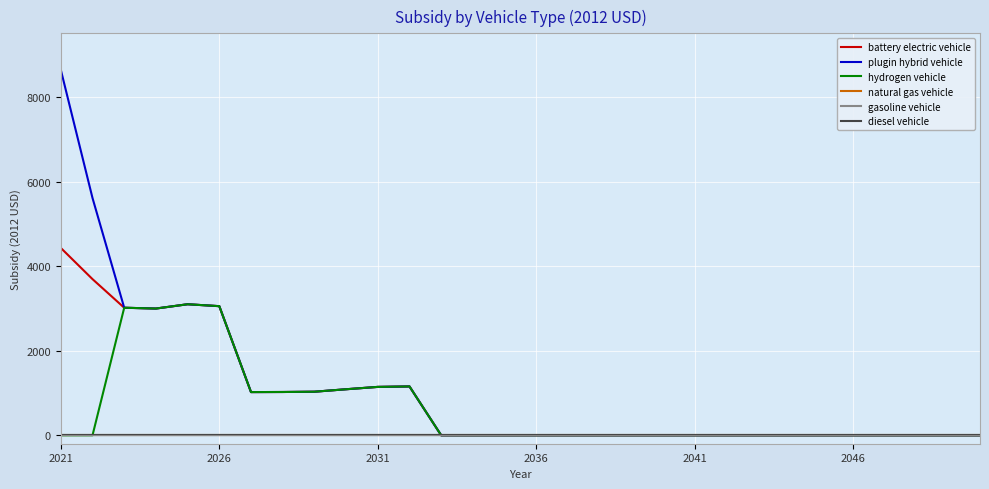

True or false: diesel vehicle and natural gas vehicle intersect in this chart.

False